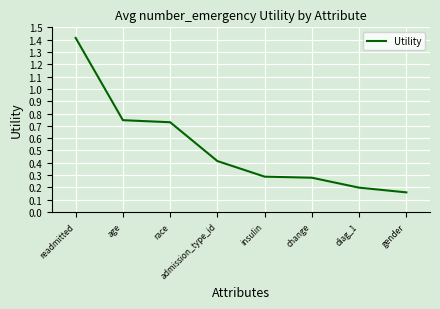

What is the change in value from readmitted to change?

-1.1